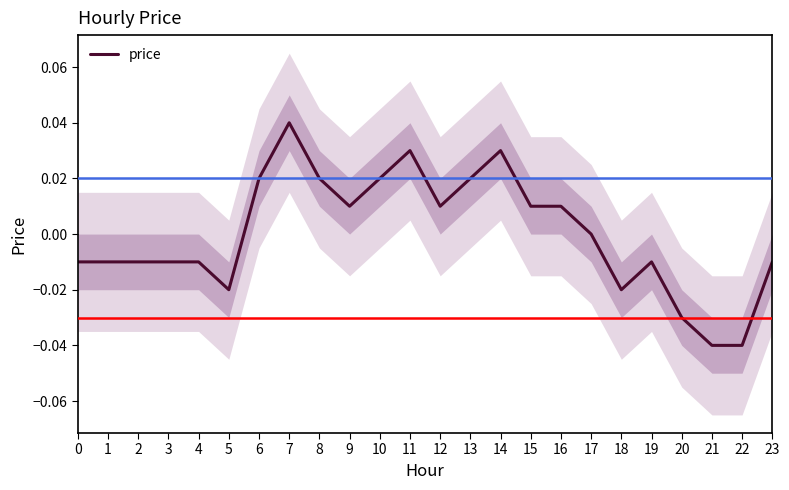

How many interior local peaks (higher than both neighbors) does the data have?

4